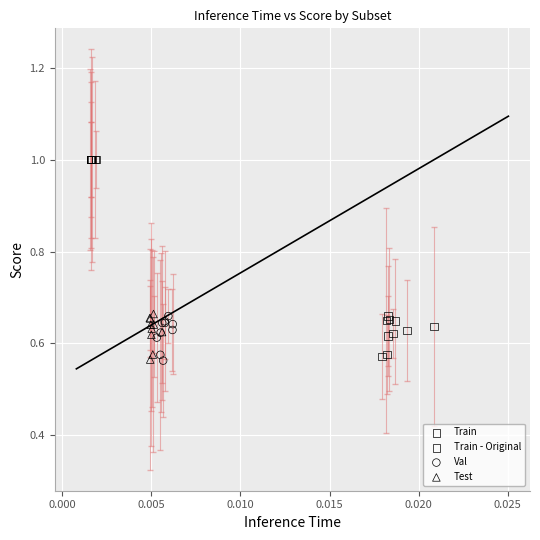

Which series reaches the maximum Y coordinate?

Train